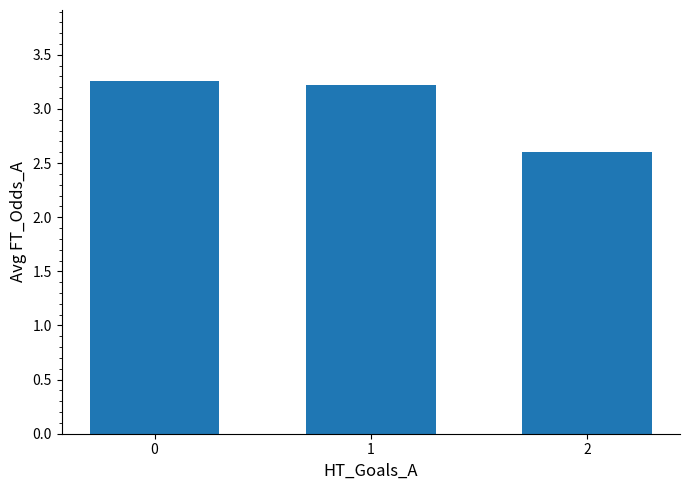

Does the chart contain stacked bars?

No